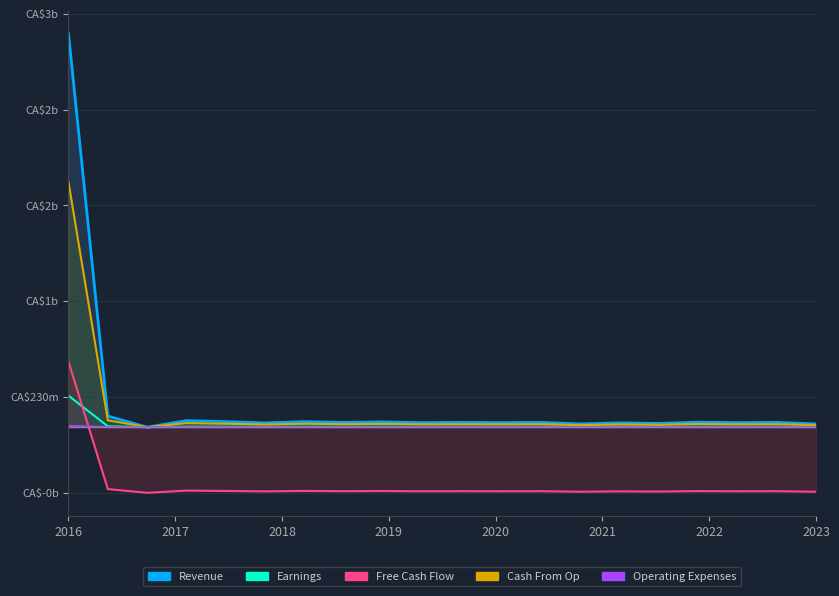

What is the highest value of the Revenue series?

3000.0